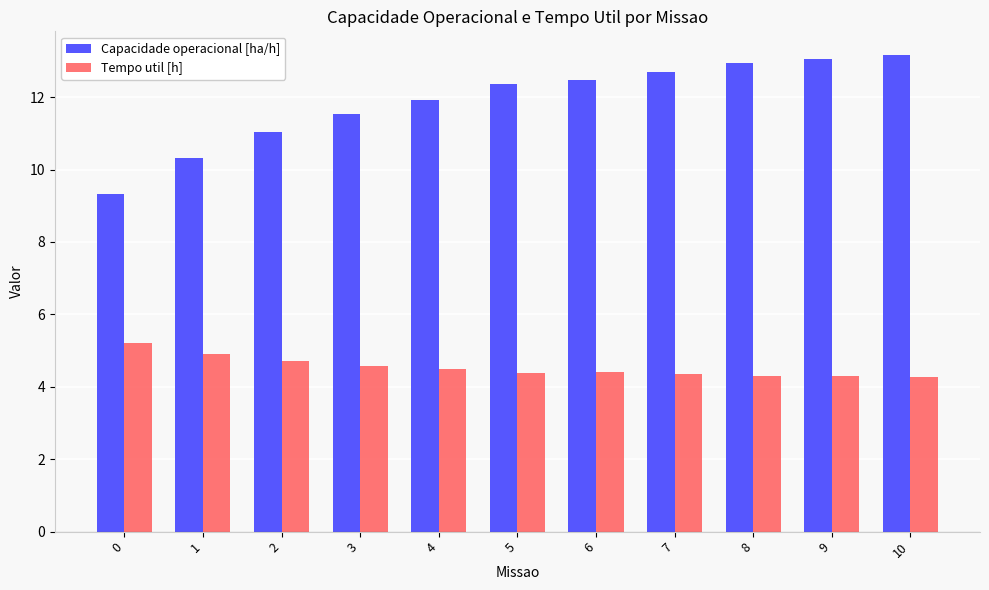

How many distinct data groups are displayed?

2